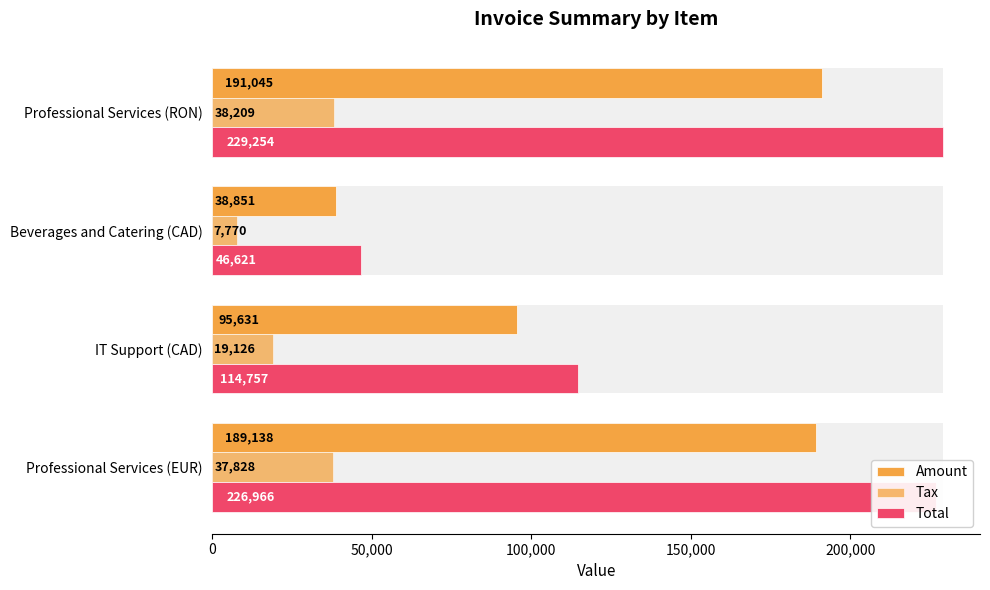

How many bars are there in each group?

3